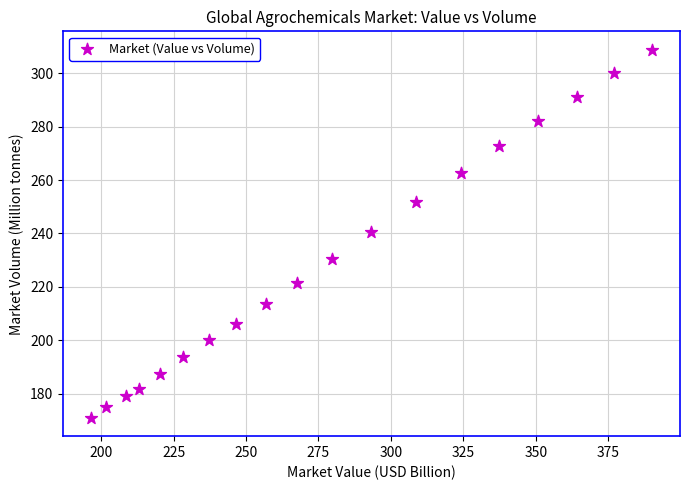

What is the range of X values (max minus min)?

193.5